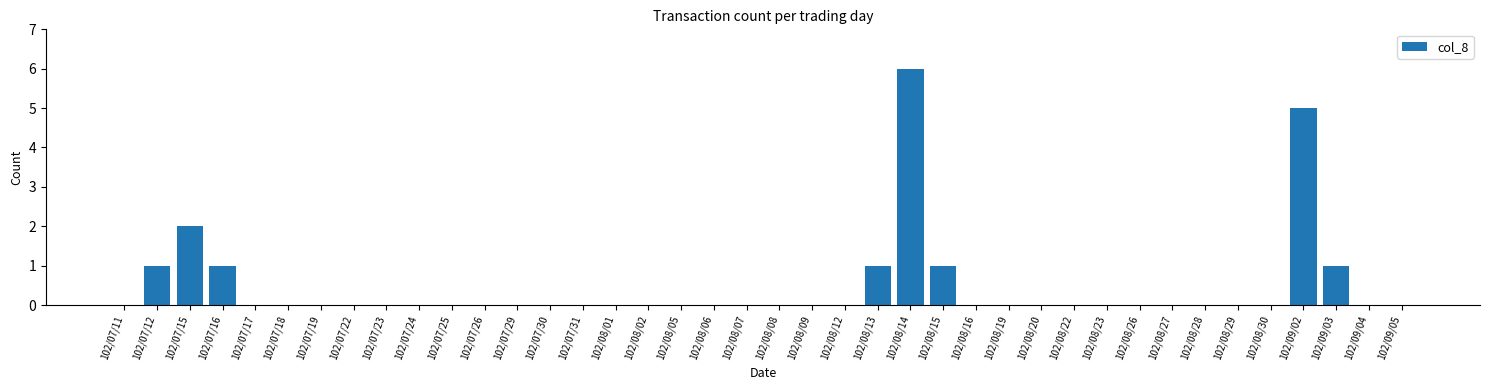

Does the chart contain stacked bars?

No